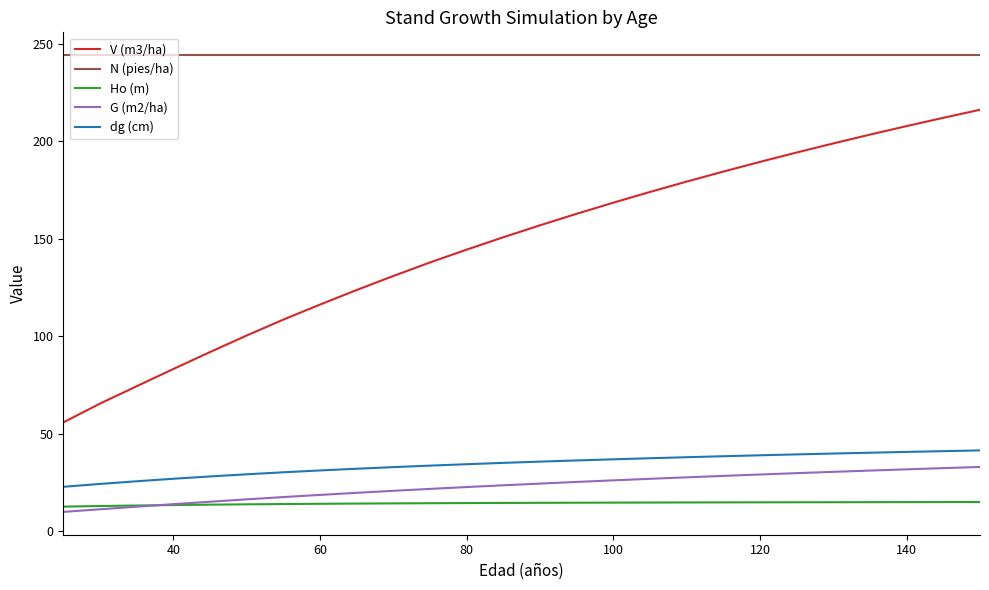

What is the difference between the maximum and minimum values in the Ho (m) series?

2.3